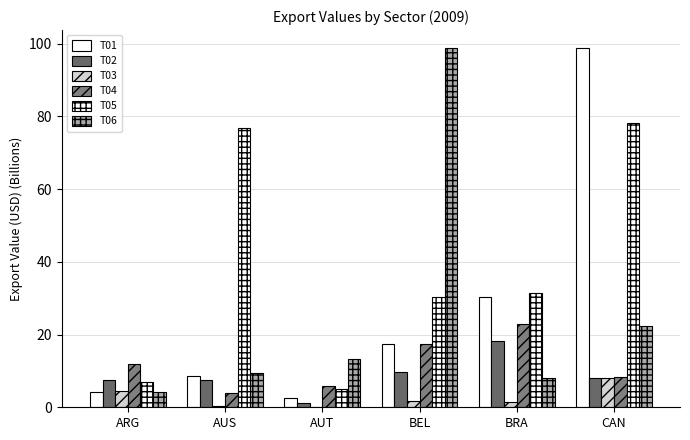

Are the bars grouped side by side (vs. stacked)?

Yes